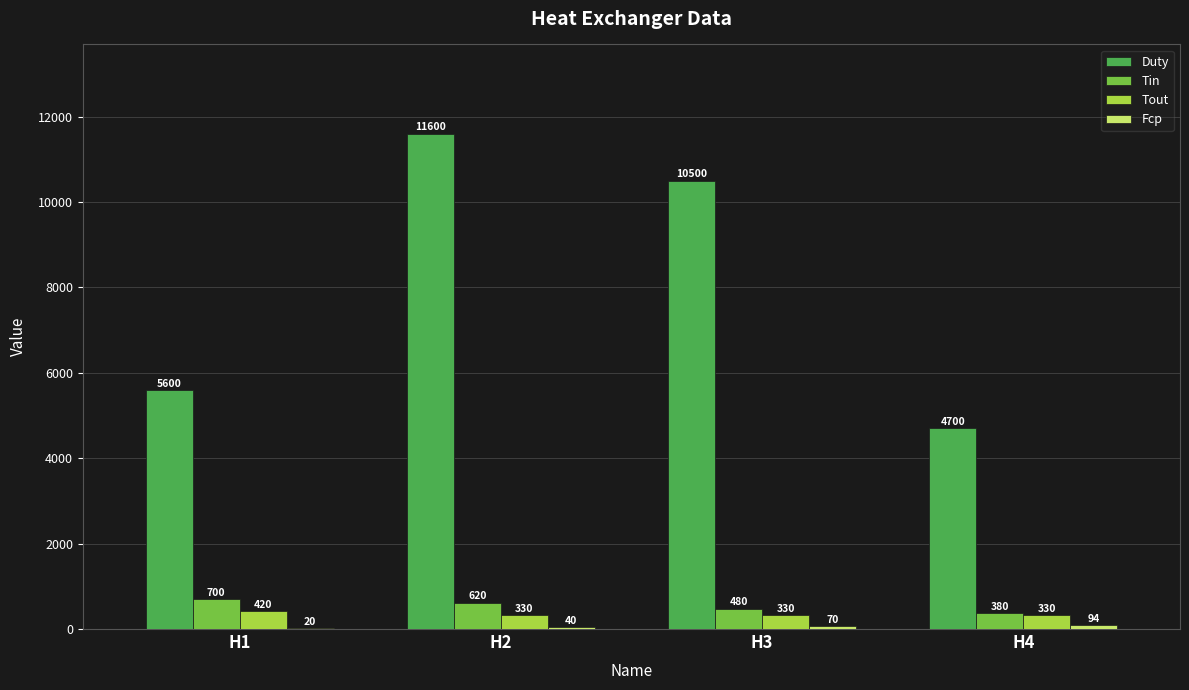

Which label corresponds to the largest value in the chart?

H2